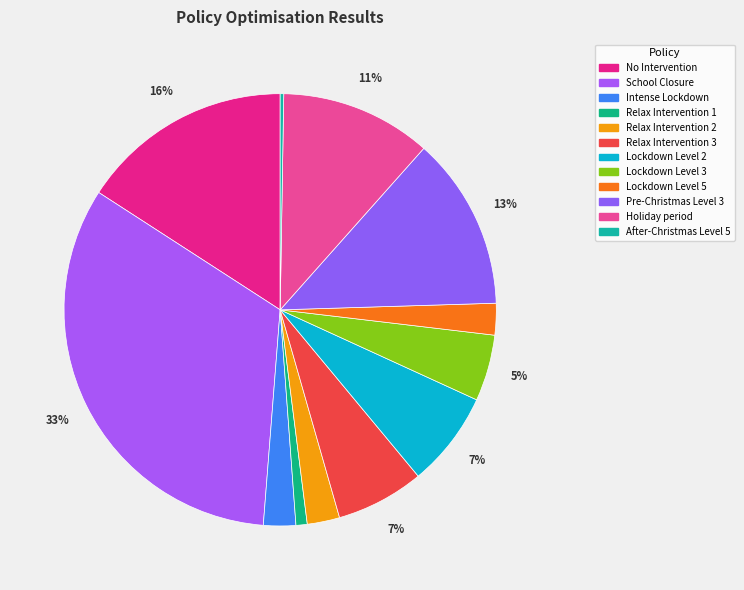

True or false: Lockdown Level 3 accounts for 5% of the total.

True